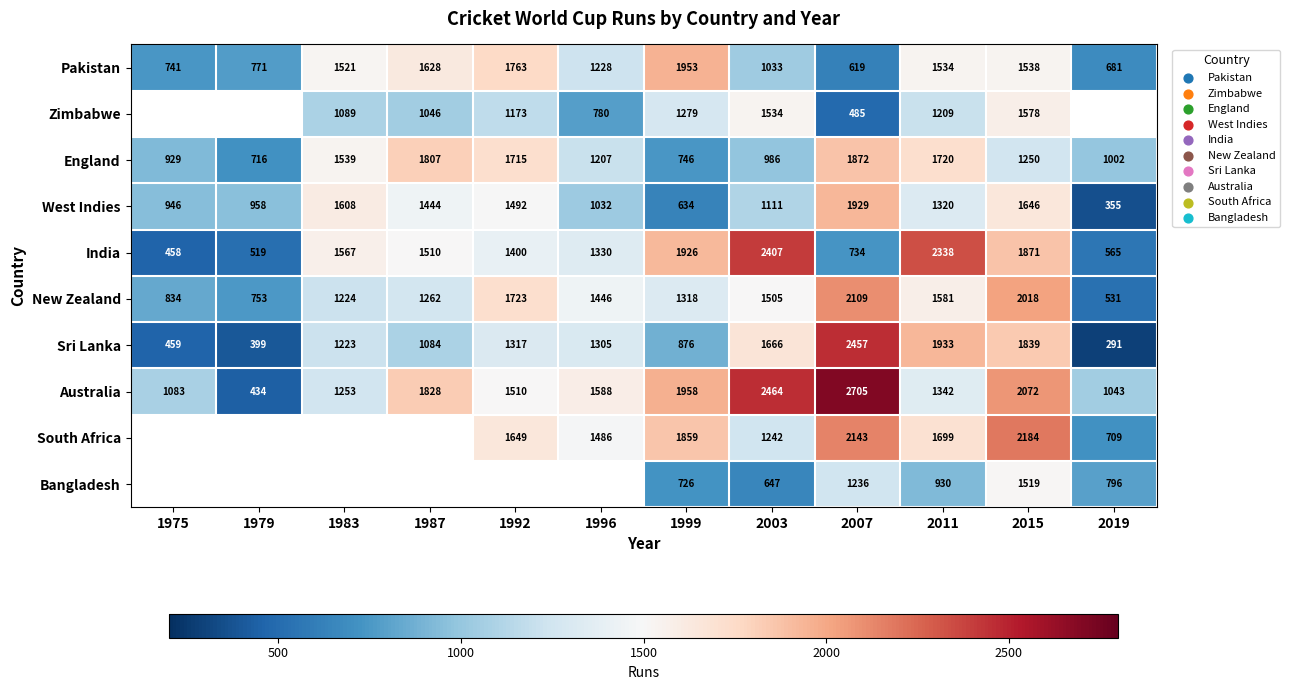

Rank the categories by West Indies value from lowest to highest.

2019, 1999, 1975, 1979, 1996, 2003, 2011, 1987, 1992, 1983, 2015, 2007